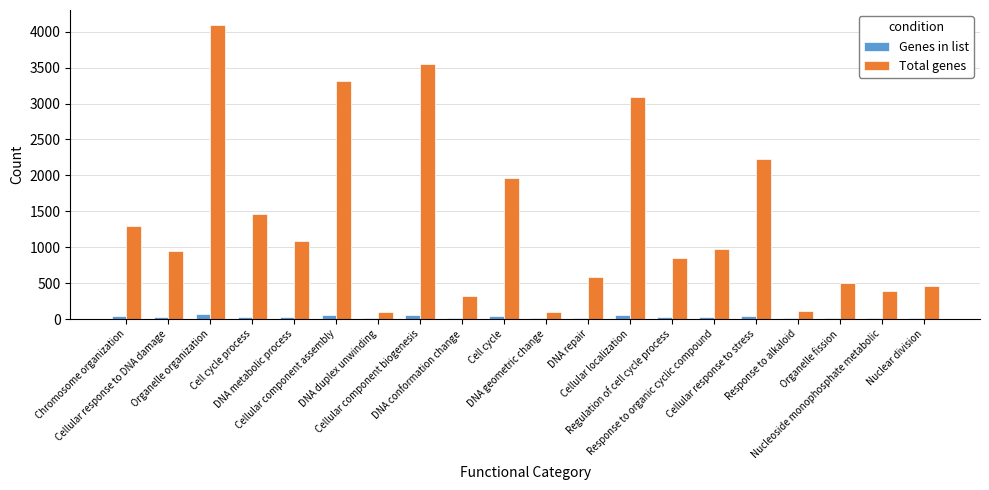

How many data points does each series have?

20